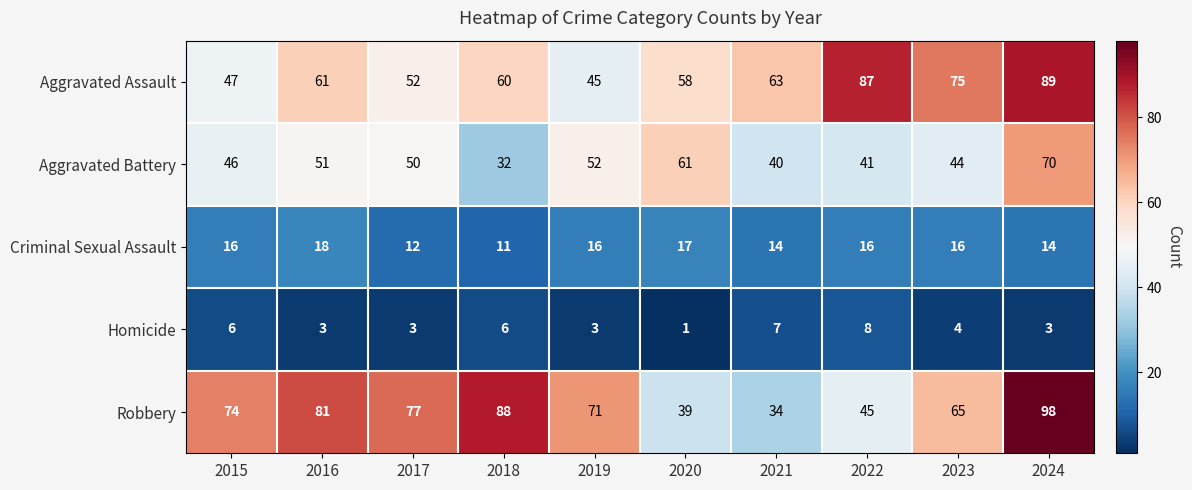

How many distinct data groups are displayed?

5